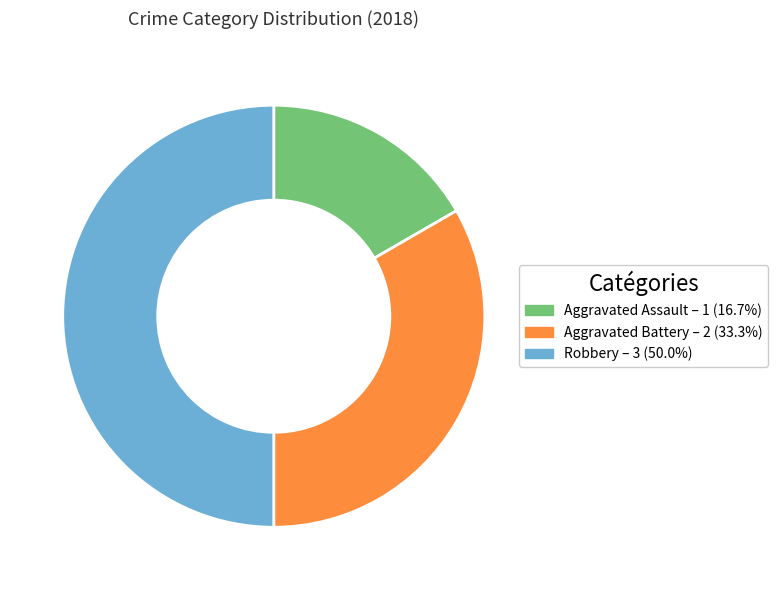

Is the sum of Robbery and Aggravated Battery greater than half?

Yes